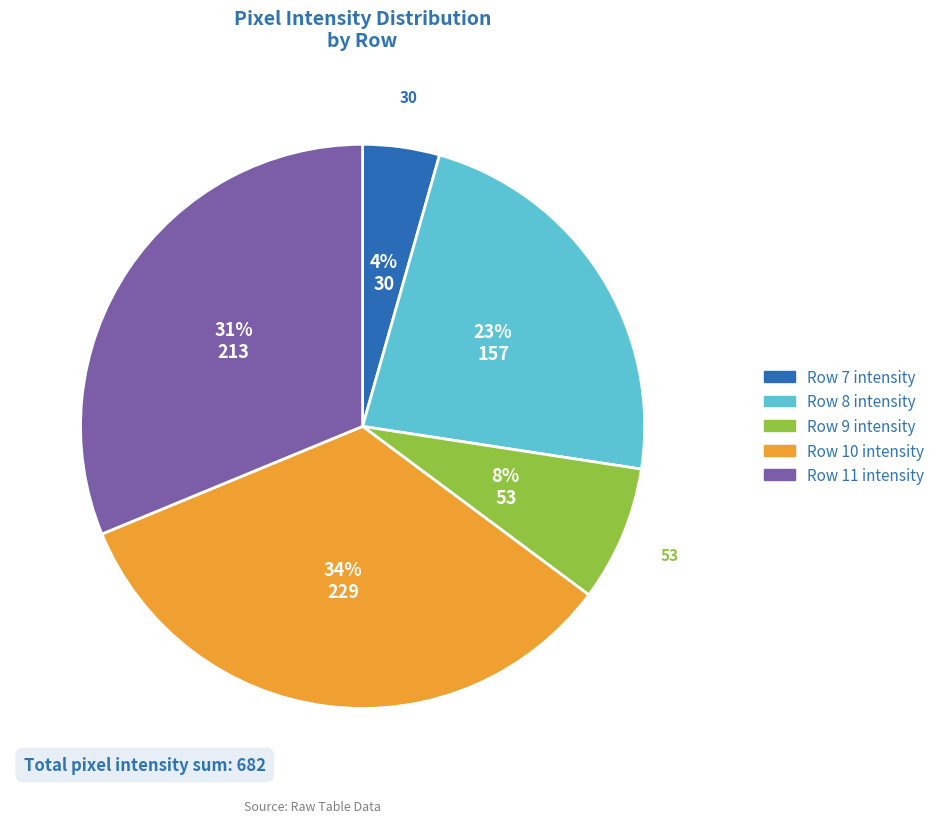

Is there a majority slice in this chart?

No